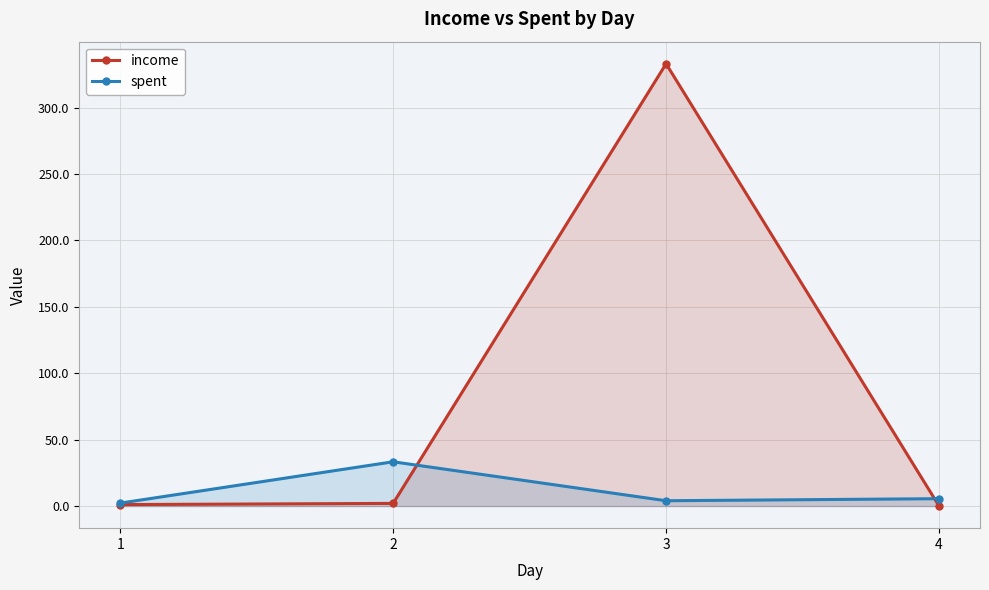

What is the difference between the second highest and minimum values in the income series?

2.0